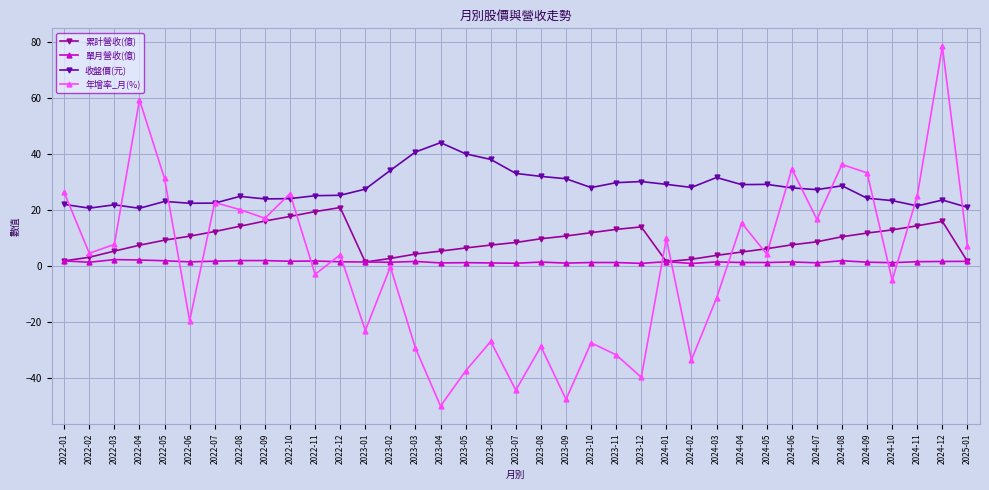

The 累計營收(億) series shows 10.6 at 2022-06. True or false?

True